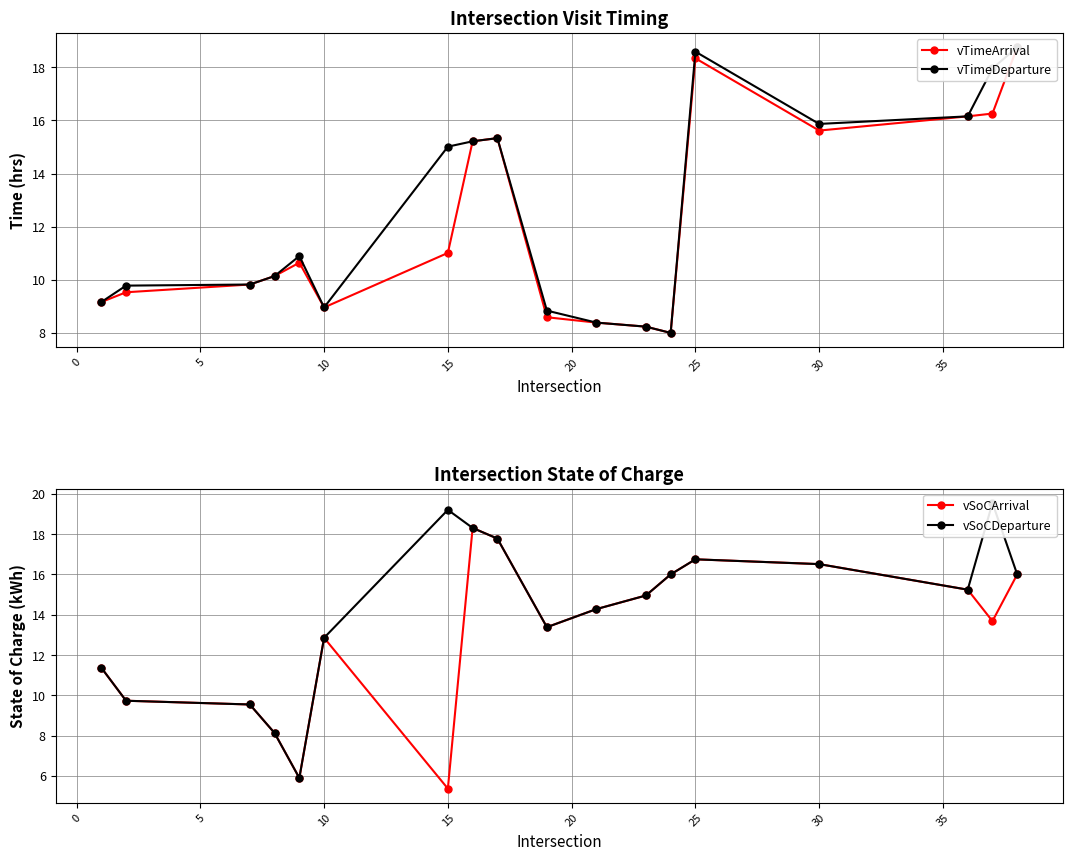

The vSoCArrival series shows 5.4 at 15. True or false?

True